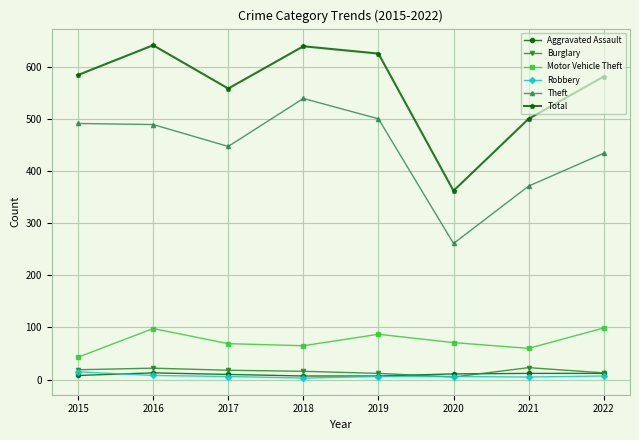

How many interior local peaks does the Total series have?

2